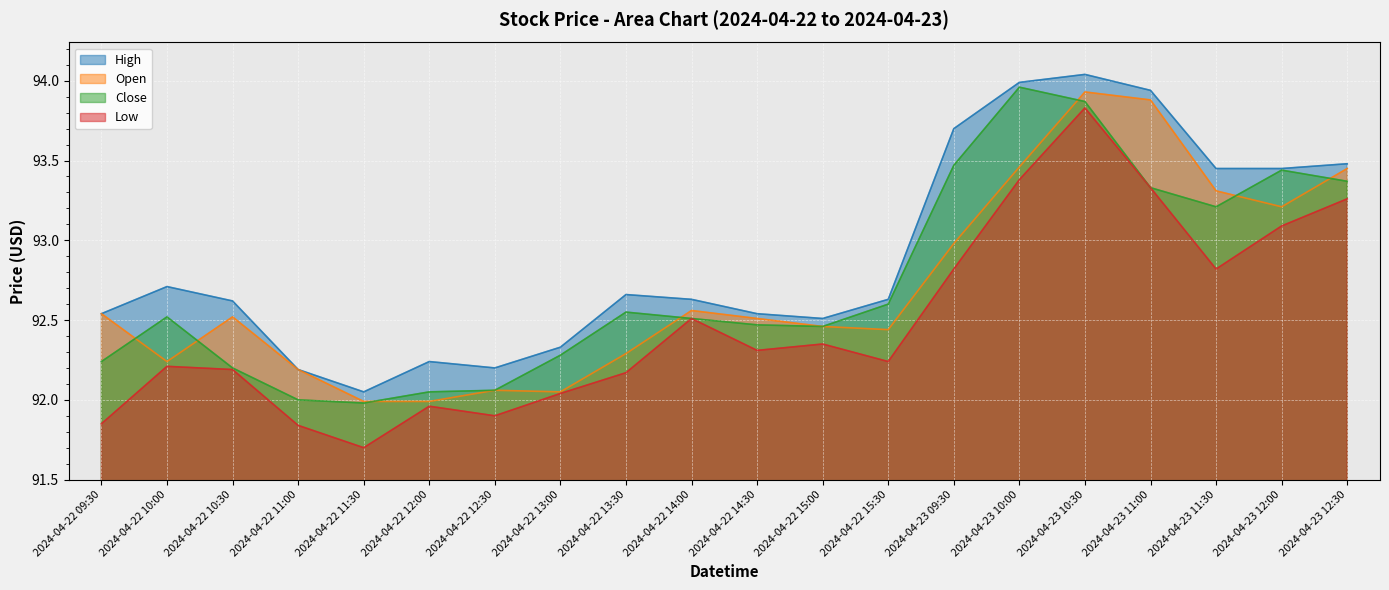

True or false: High and Close intersect in this chart.

False